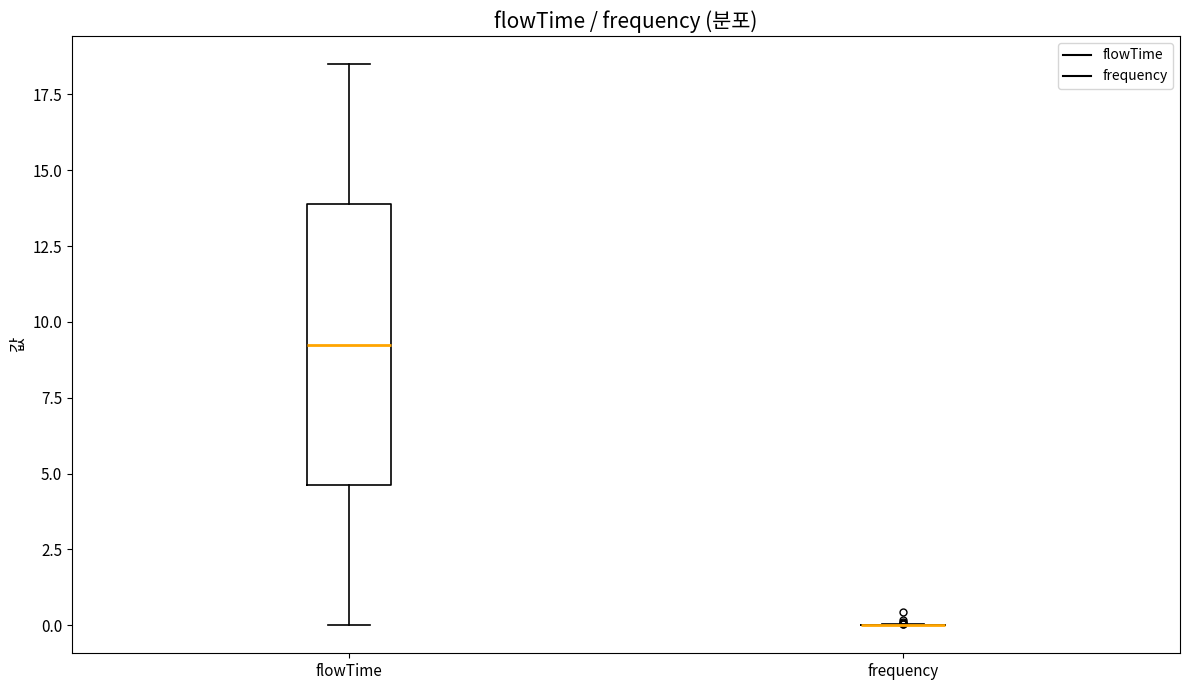

Reading left to right, read every box against the y-axis: the position of its median line, the range the box covers, and the ends of its whiskers. The values are not printed on the chart, so give them approximately, as read against the axis.

flowTime: median 9.5, box 4.5 to 14.0, whiskers 0.0 to 18.5
frequency: box collapsed to a line at 0.0, whiskers 0.0 to 0.0